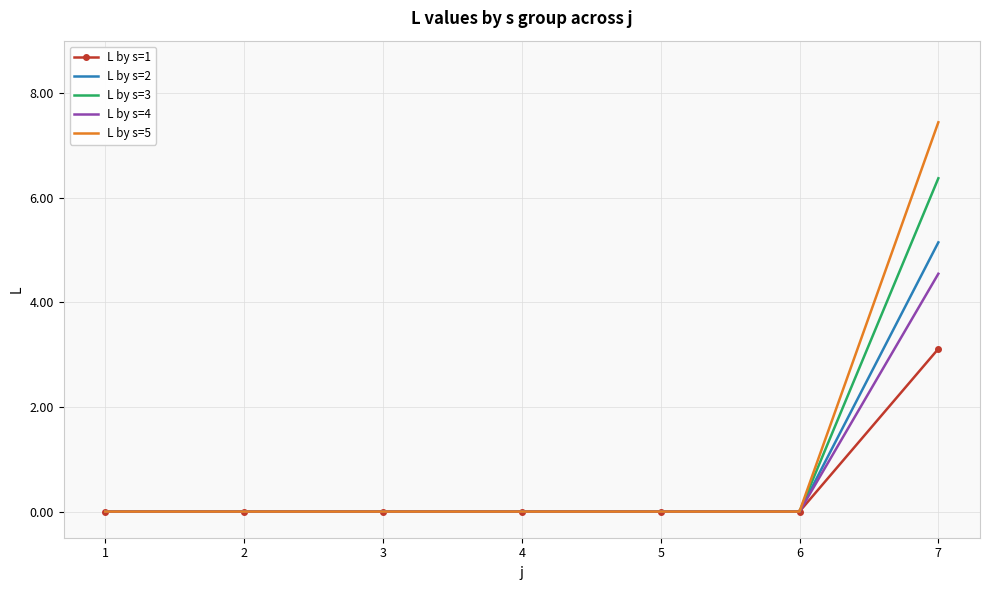

What is the approximate value of L by s=4 at 7?

4.5